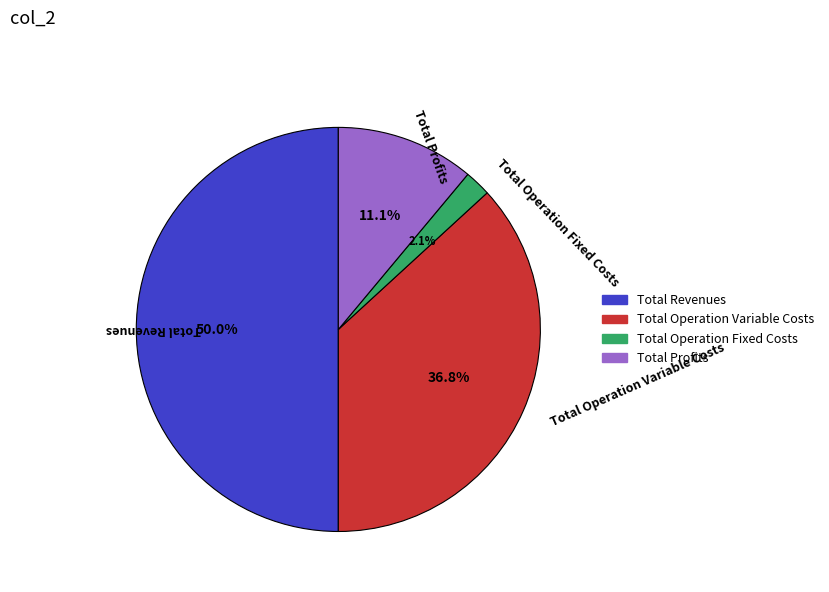

How many segments does this pie chart have?

4